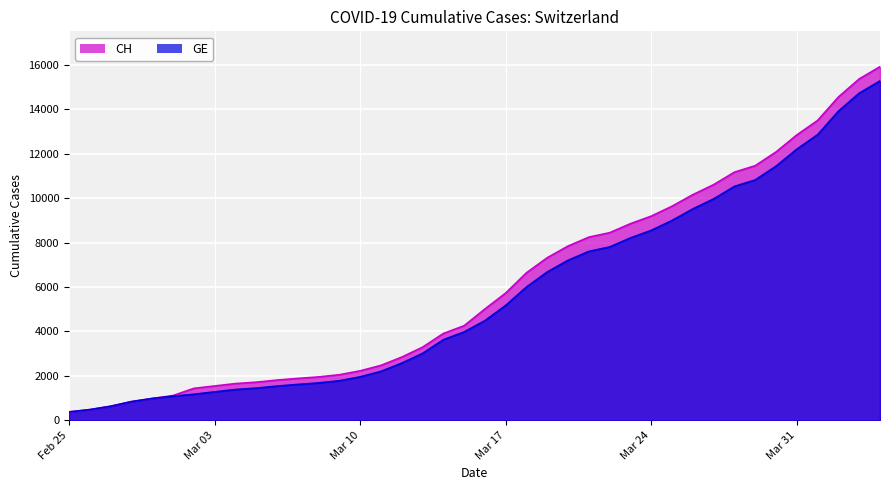

Rank the series by their maximum value, from lowest to highest.

GE, CH